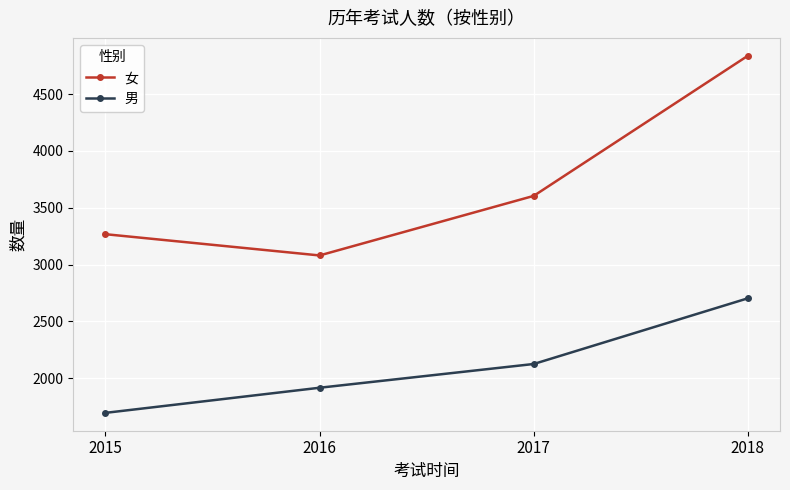

Which series has the widest spread of values?

女